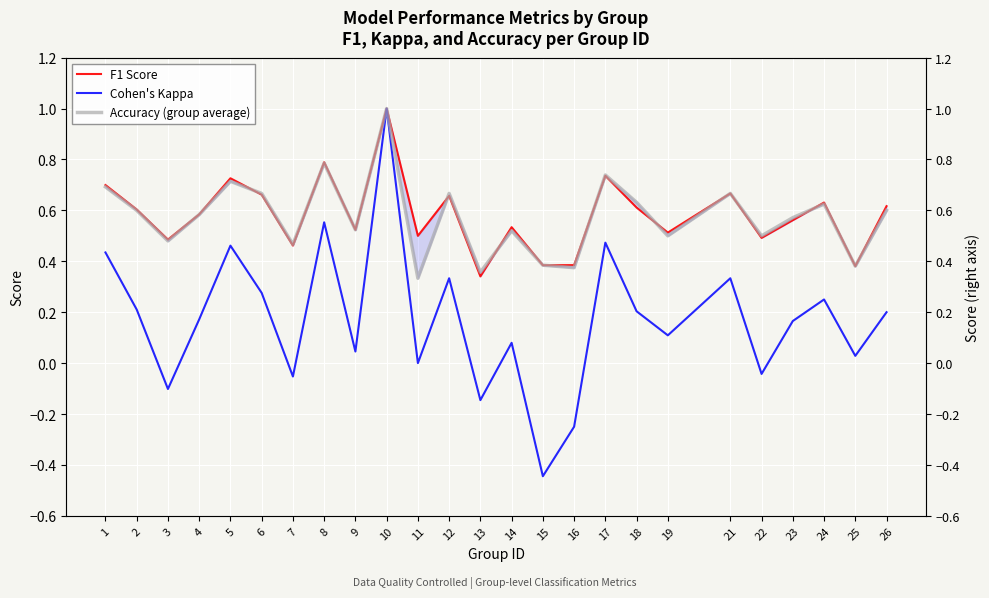

Reading left to right, list all the values displayed in this chart.

F1 Score: 0.7	0.6	0.5	0.6	0.7	0.7	0.5	0.8	0.5	1.0	0.5	0.7	0.3	0.5	0.4	0.4	0.7	0.6	0.5	0.7	0.5	0.6	0.6	0.4	0.6
Cohen's Kappa: 0.4	0.2	-0.1	0.2	0.5	0.3	-0.1	0.6	0.0	1.0	0.0	0.3	-0.1	0.1	-0.4	-0.2	0.5	0.2	0.1	0.3	-0.0	0.2	0.2	0.0	0.2
Accuracy (group average): 0.7	0.6	0.5	0.6	0.7	0.7	0.5	0.8	0.5	1.0	0.3	0.7	0.4	0.5	0.4	0.4	0.7	0.6	0.5	0.7	0.5	0.6	0.6	0.4	0.6